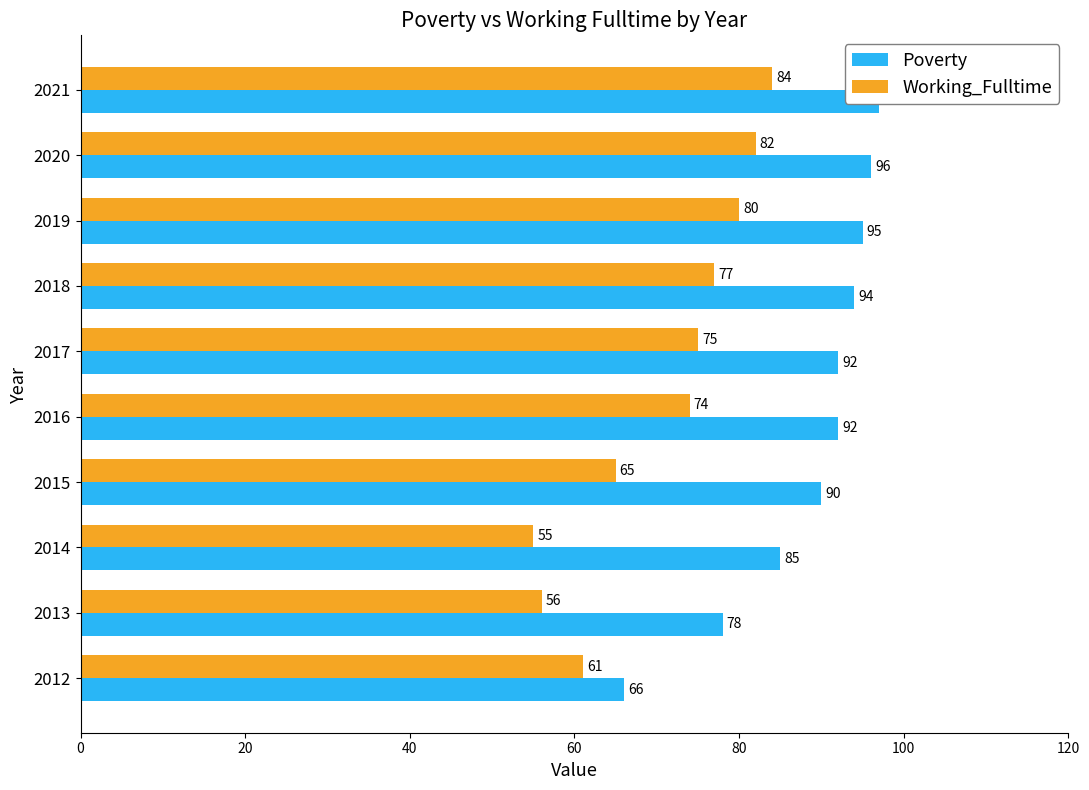

What position from the right is 20?

9